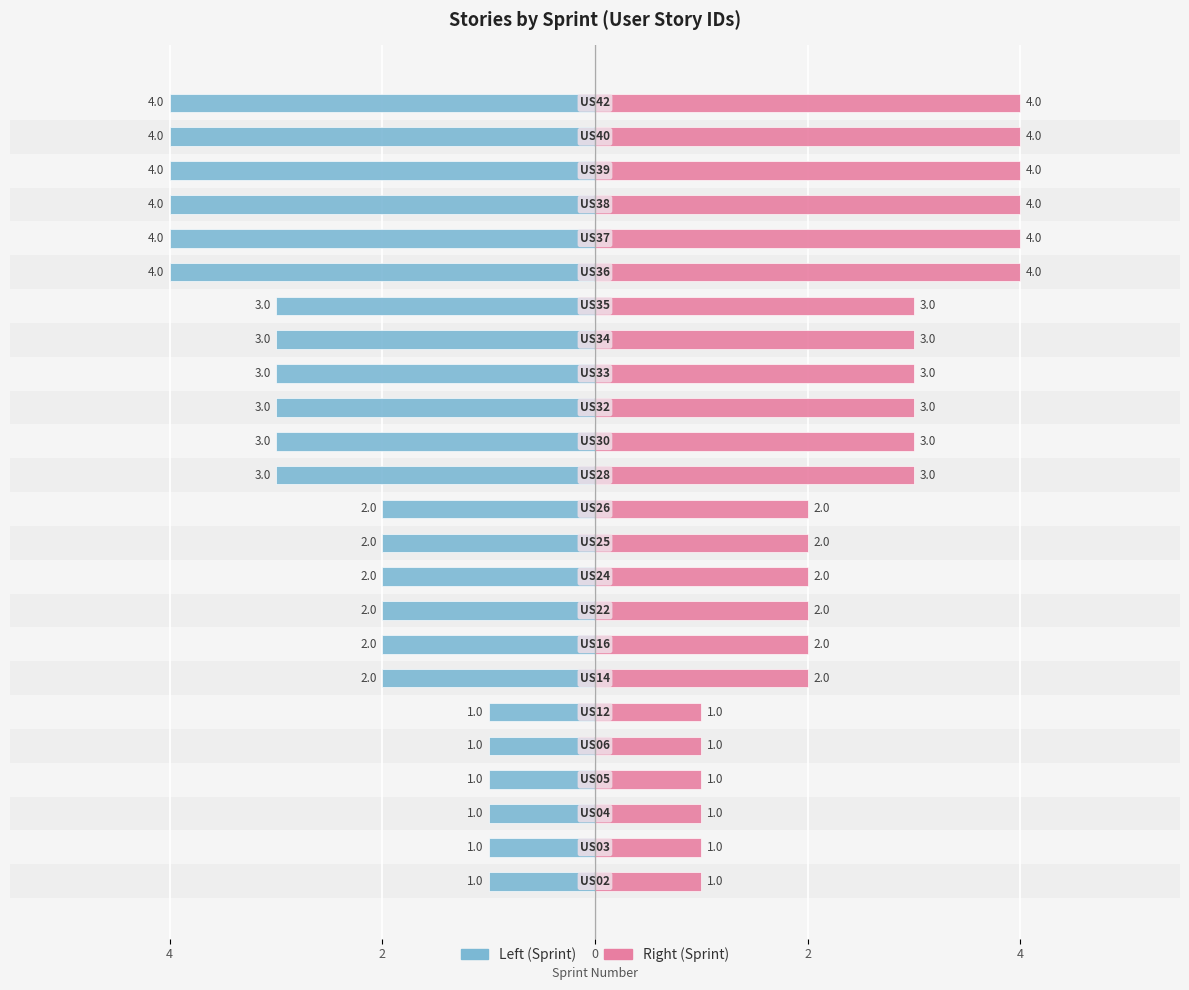

Which series has the widest spread of values?

Sprint (Left)